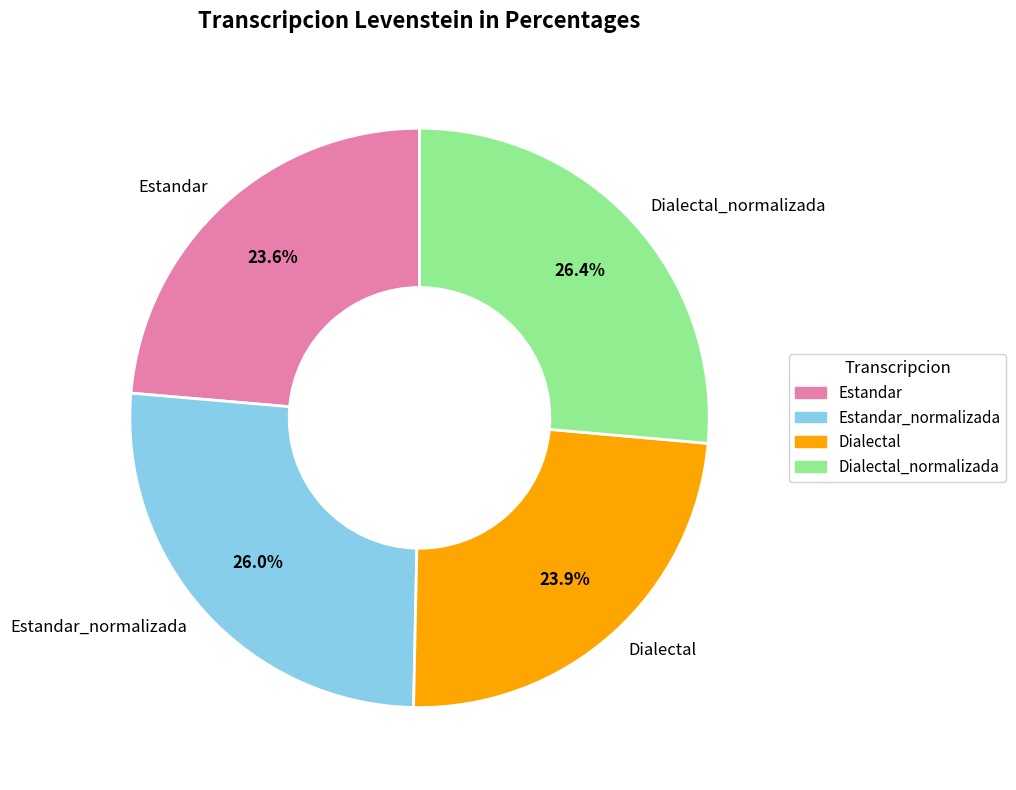

Is Dialectal_normalizada the majority of the pie?

No